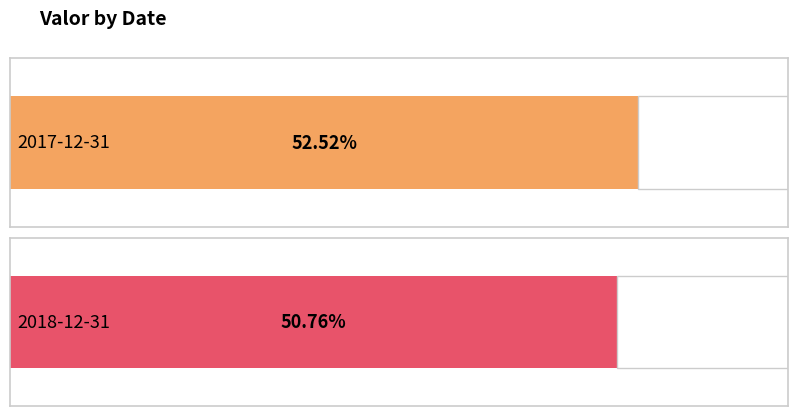

Rank the categories by value from highest to lowest.

2017-12-31, 2018-12-31